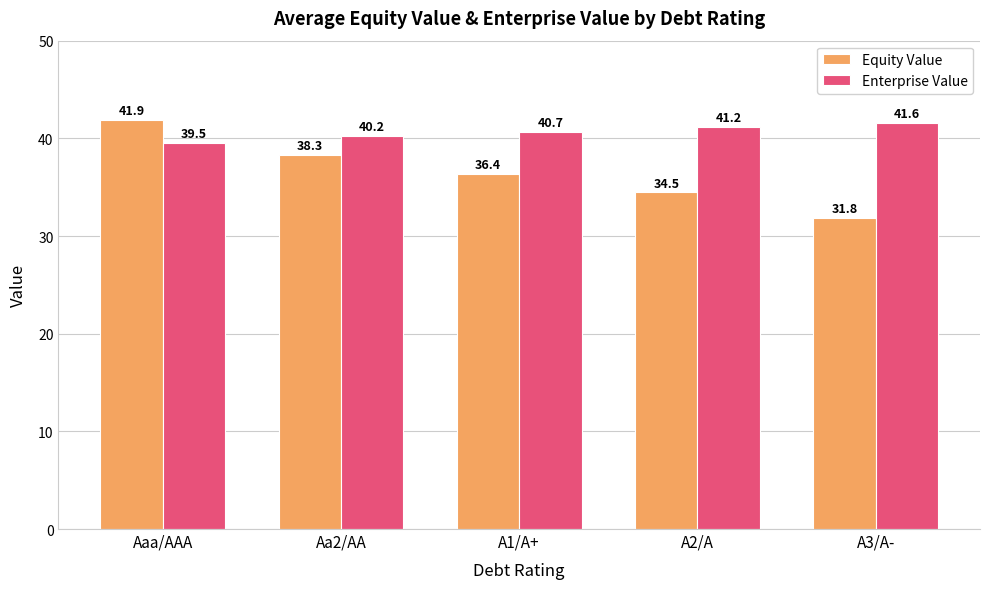

Does the chart contain any negative values?

No